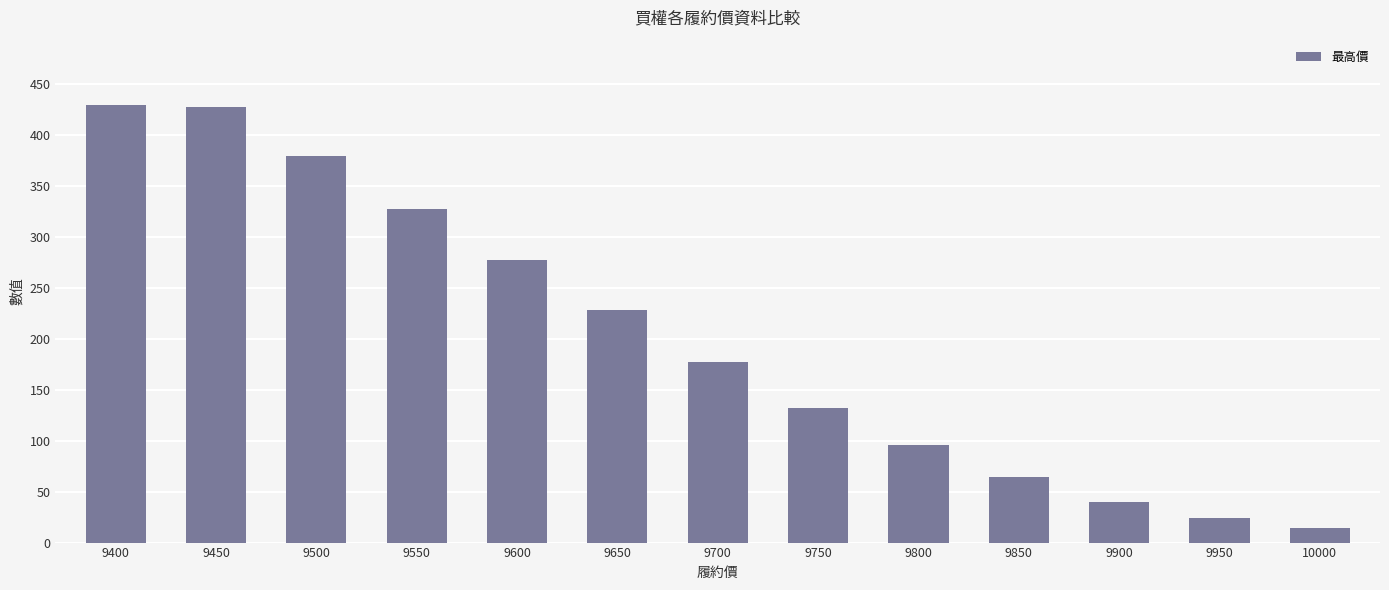

What is the smallest value displayed?

14.0